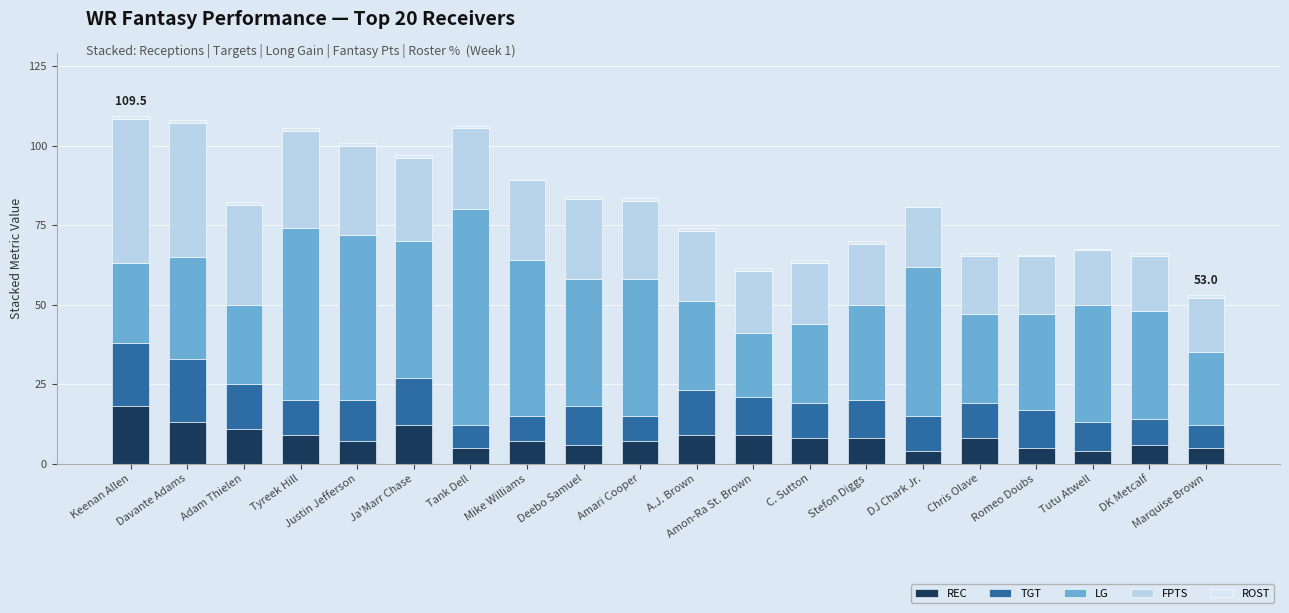

At which label does REC reach its peak?

Keenan Allen